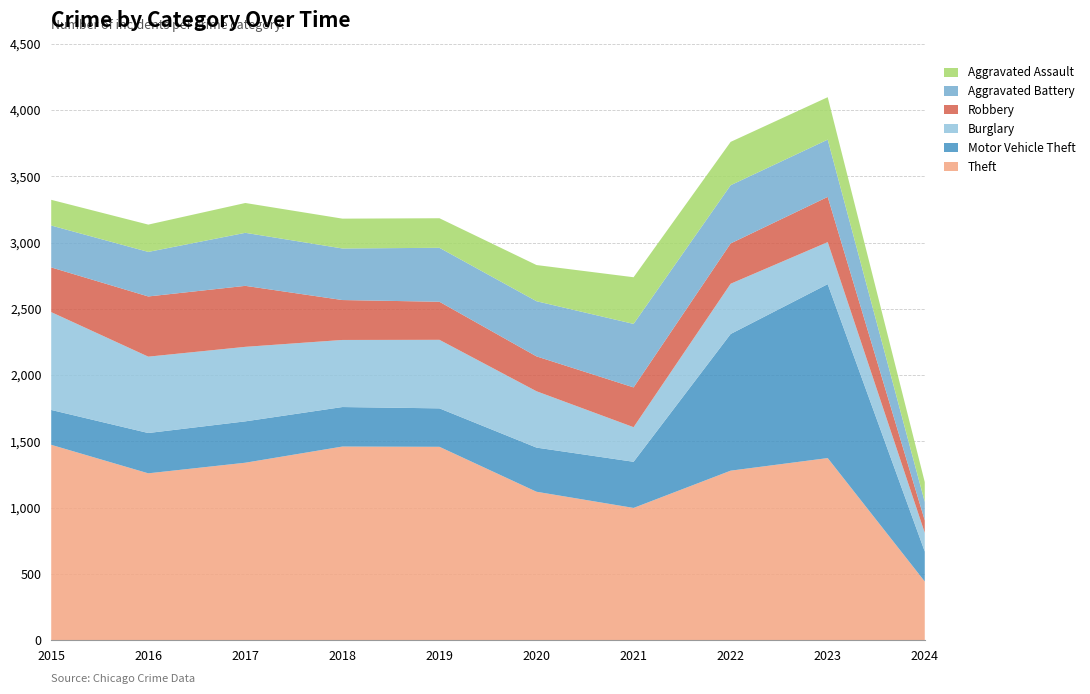

Reading right to left, list all the values displayed in this chart.

Theft: 443	1374	1279	998	1120	1459	1461	1339	1259	1474
Motor Vehicle Theft: 226	1312	1031	348	333	290	298	312	304	263
Burglary: 141	317	379	261	425	517	506	562	576	738
Robbery: 94	341	304	300	263	287	301	460	454	337
Aggravated Battery: 139	432	439	479	416	407	389	400	336	316
Aggravated Assault: 150	320	327	352	273	223	225	225	206	194